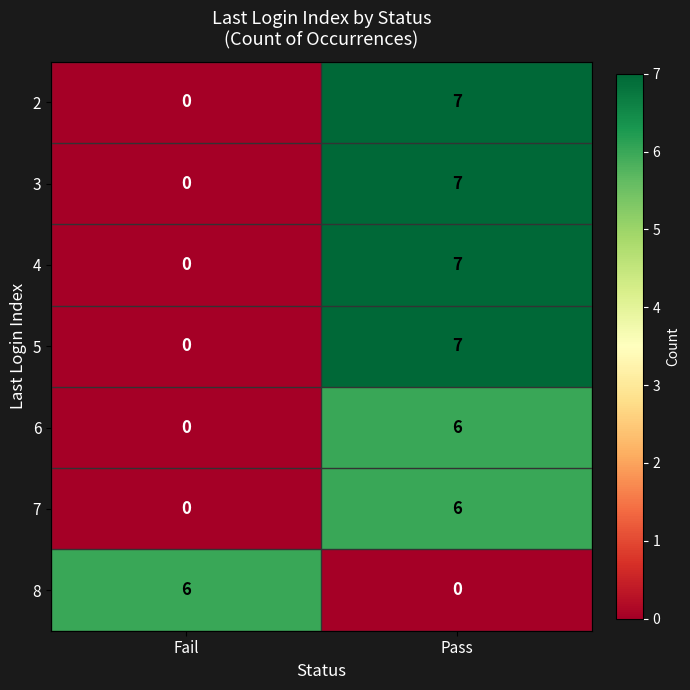

At which category does the chart reach its peak across all series?

Pass